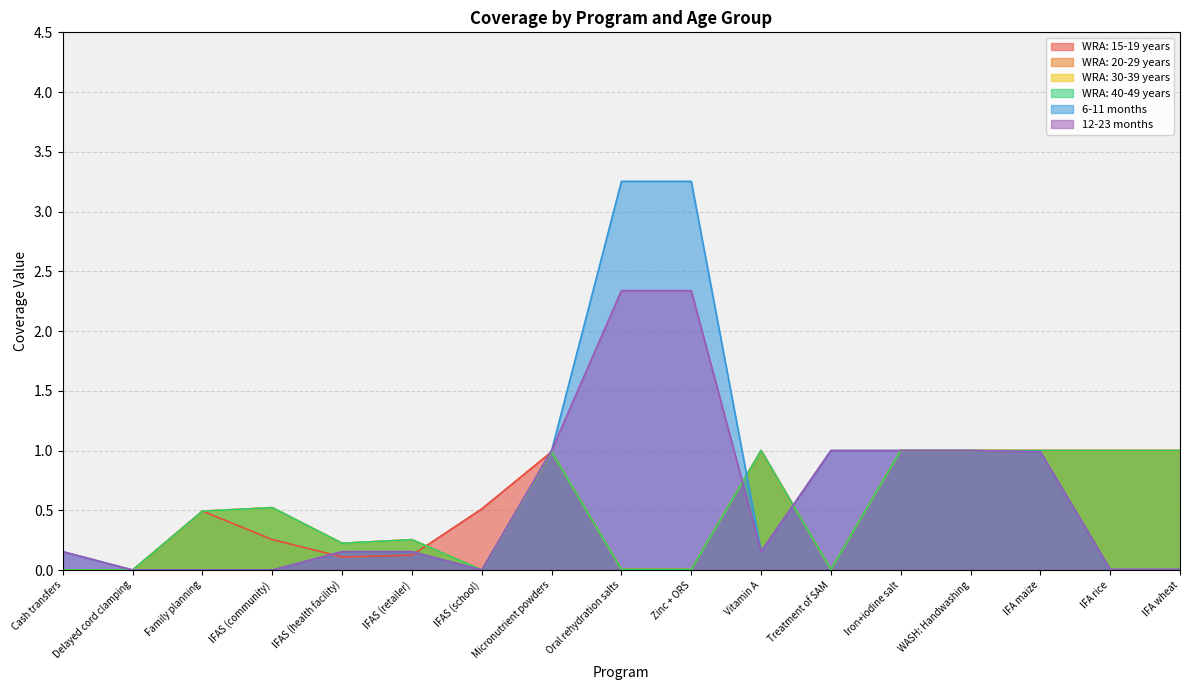

What is the greatest value displayed?

3.3